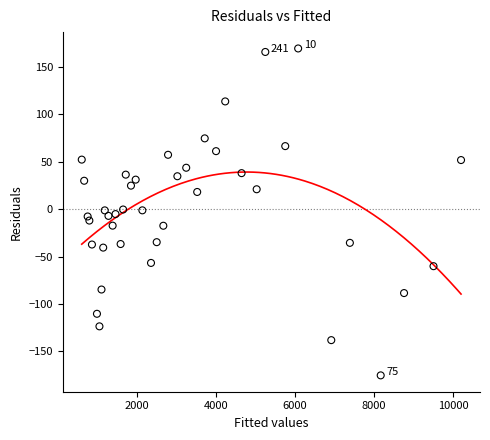

What is the range of Y values (max minus min)?

344.8